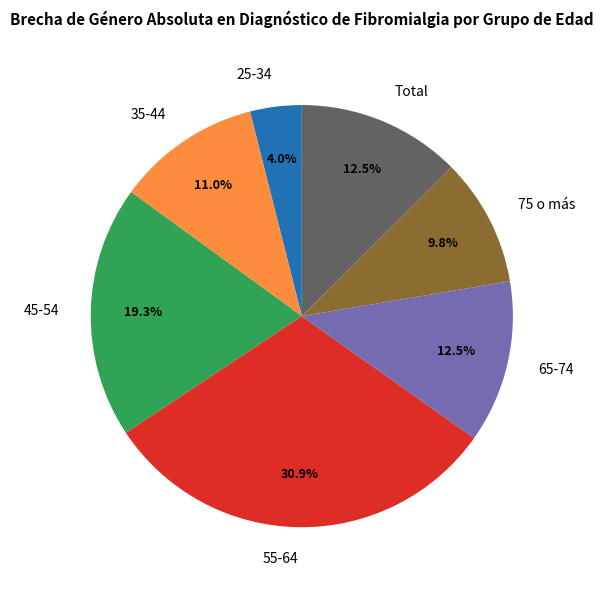

Is there a majority slice in this chart?

No